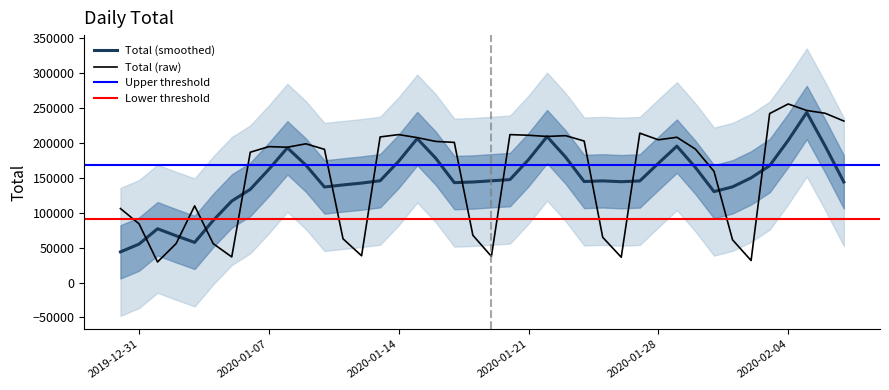

Approximately how many times larger is the value at 2020-01-01 compared to 2020-01-03?

0.3